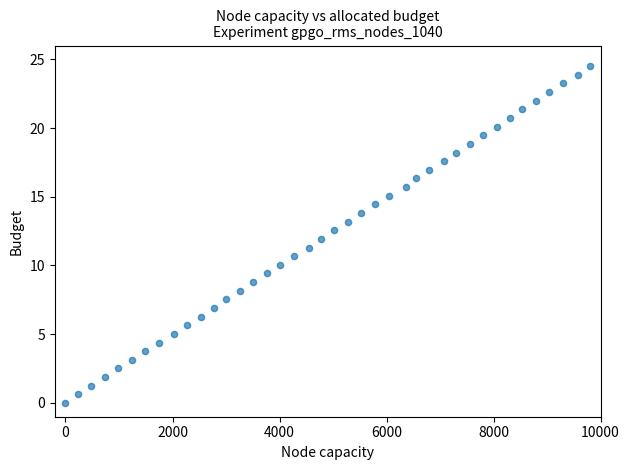

What is the range of Y values (max minus min)?

24.5